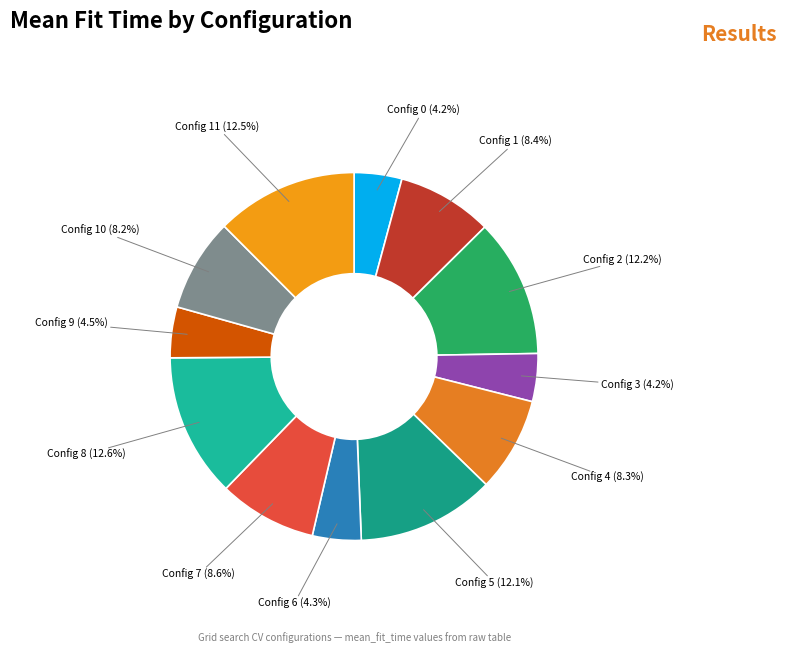

Is the sum of Config 6 and Config 2 greater than half?

No